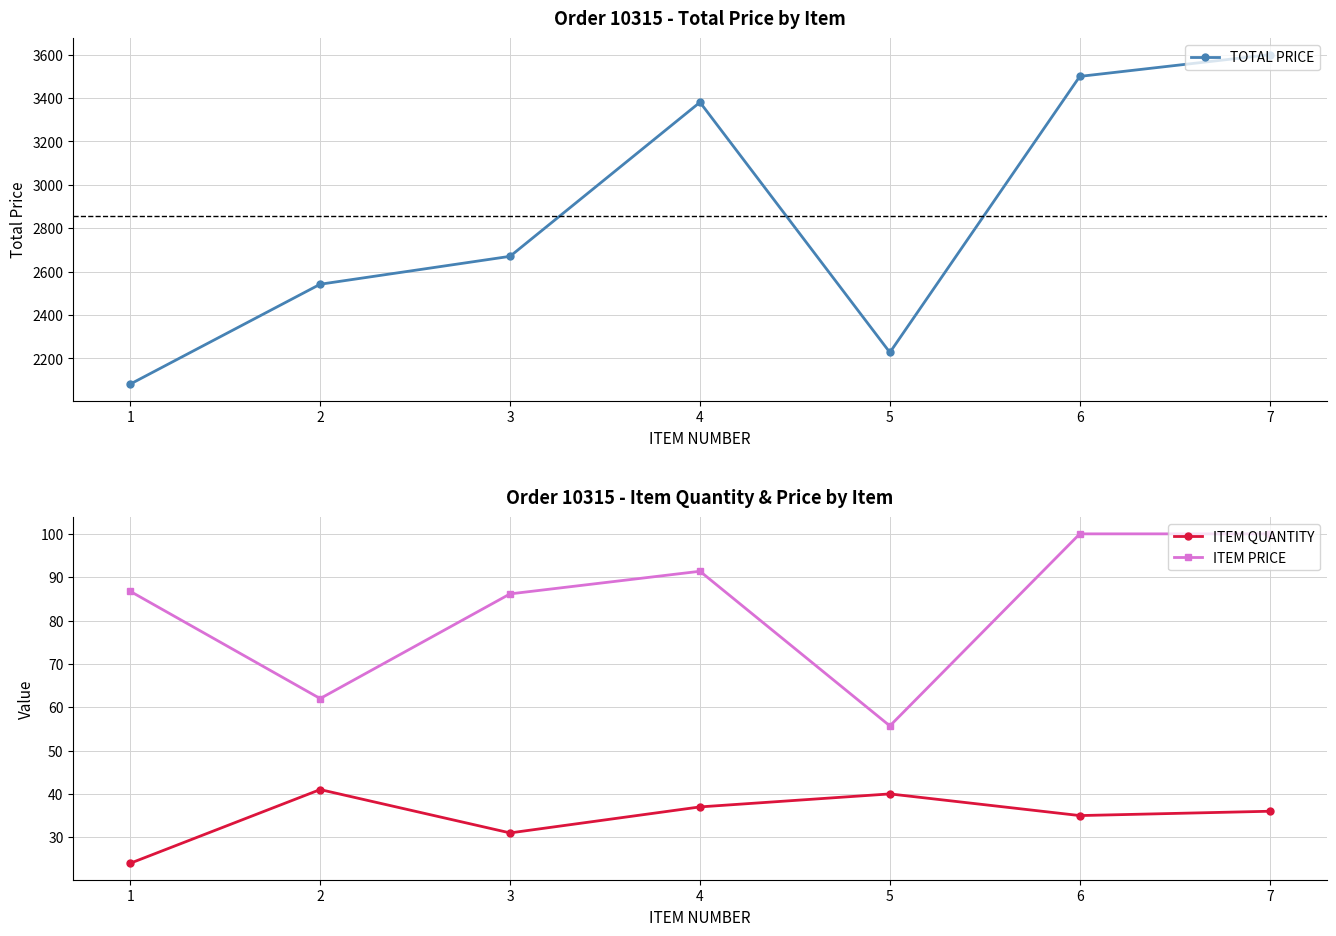

True or false: ITEM PRICE has a value of 177.3 at 7.

False